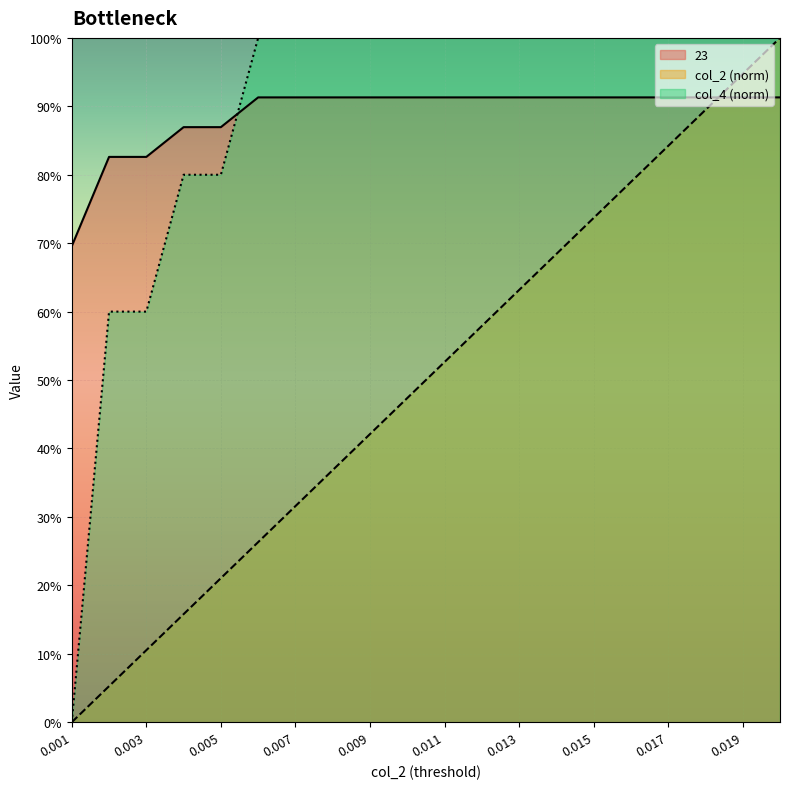

List the series in order of their peak value, highest first.

col_4, col_2, 23